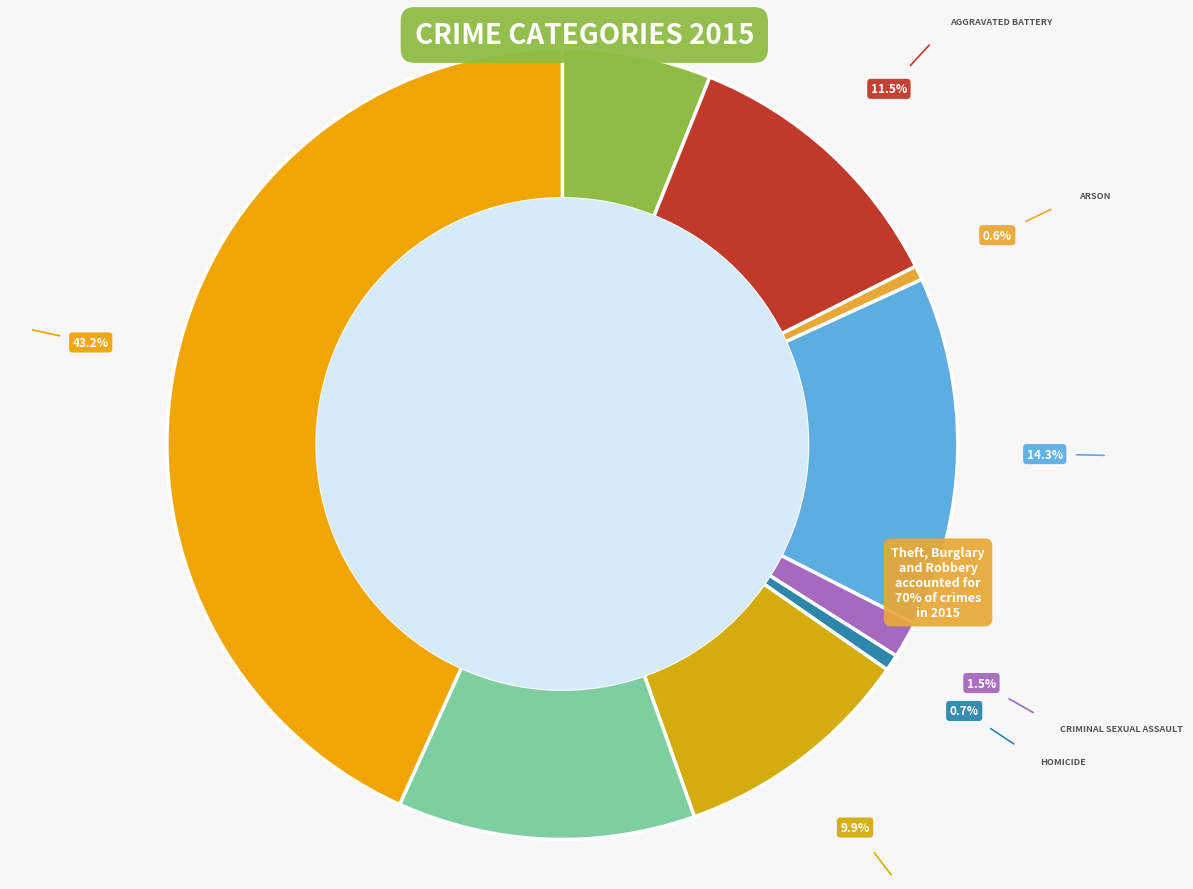

What percentage do Robbery and Homicide together represent?

12.8%